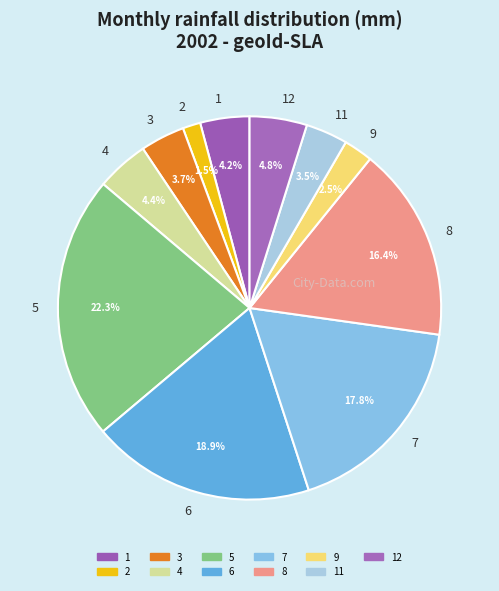

To the nearest percent, what portion does 12 represent?

5%